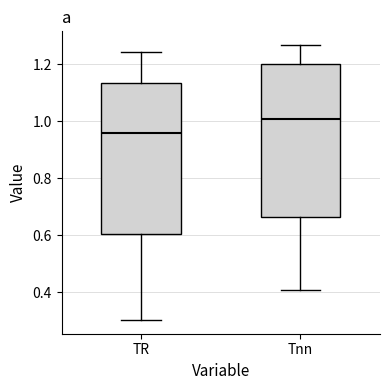

Which box's median line is the lowest?

TR